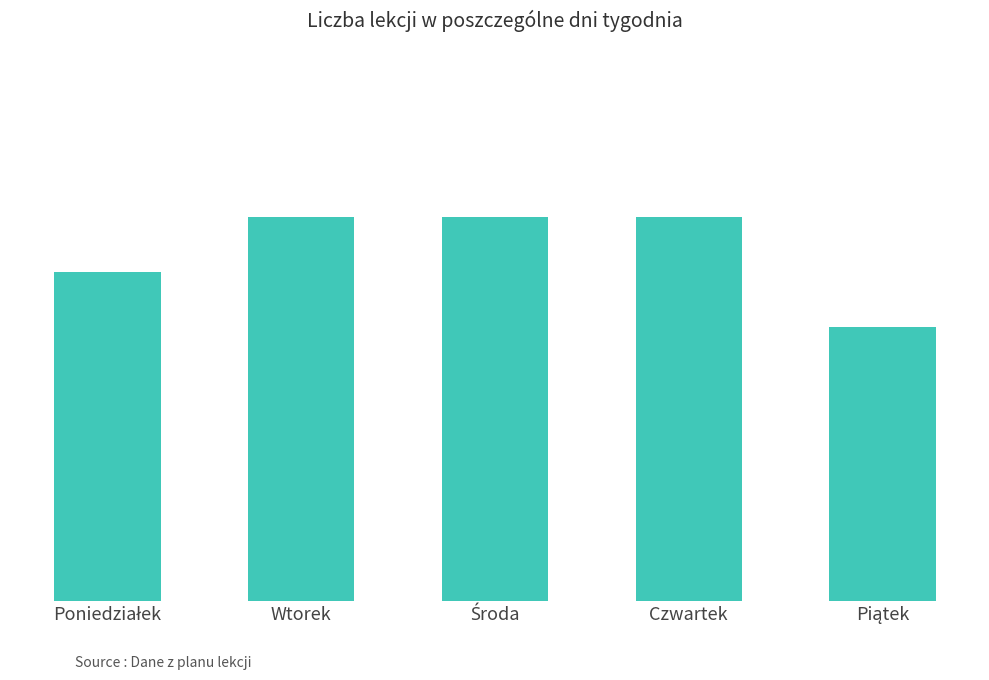

Count the values in the range 6 to 7.

4